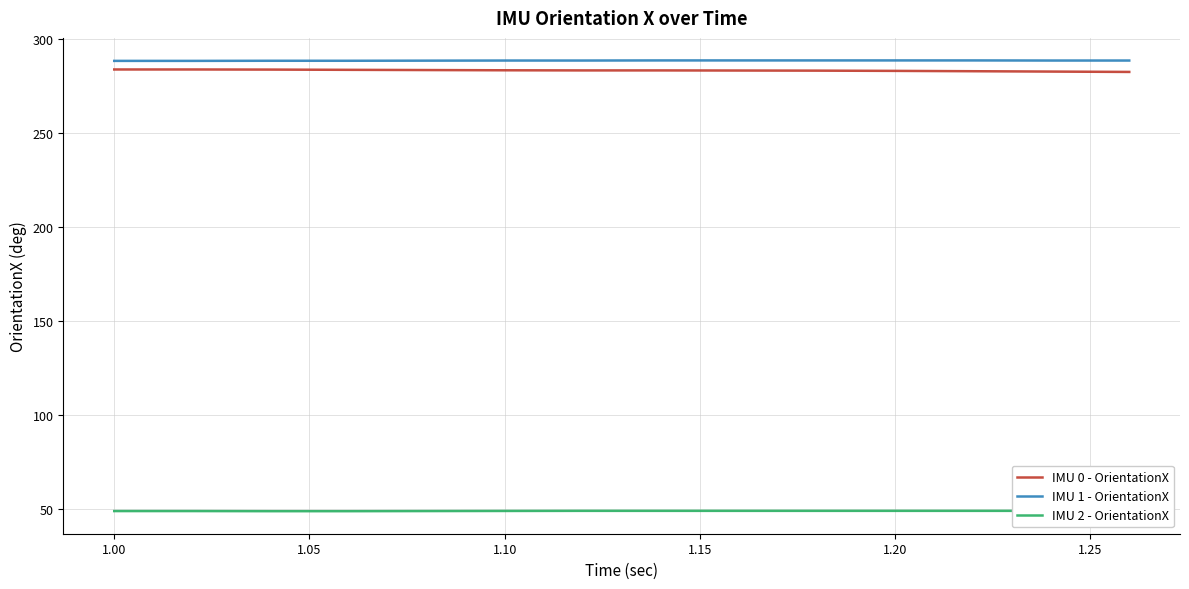

What is the maximum value for IMU 0 - OrientationX?

283.8